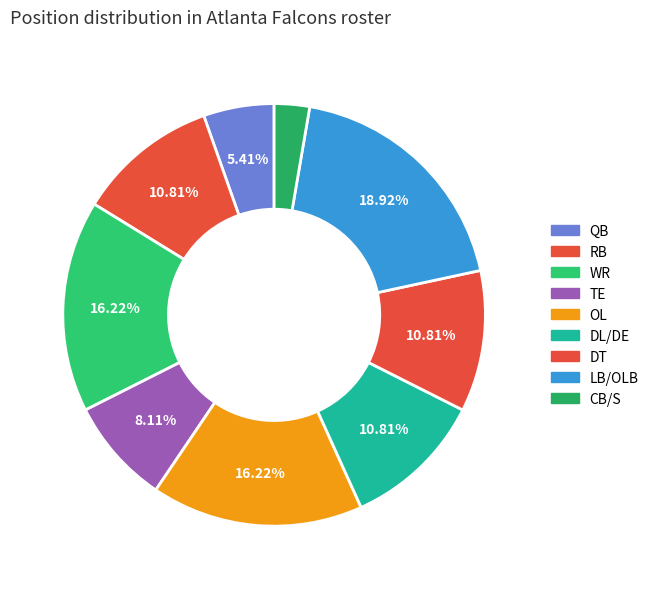

How many slices are in this pie chart?

9